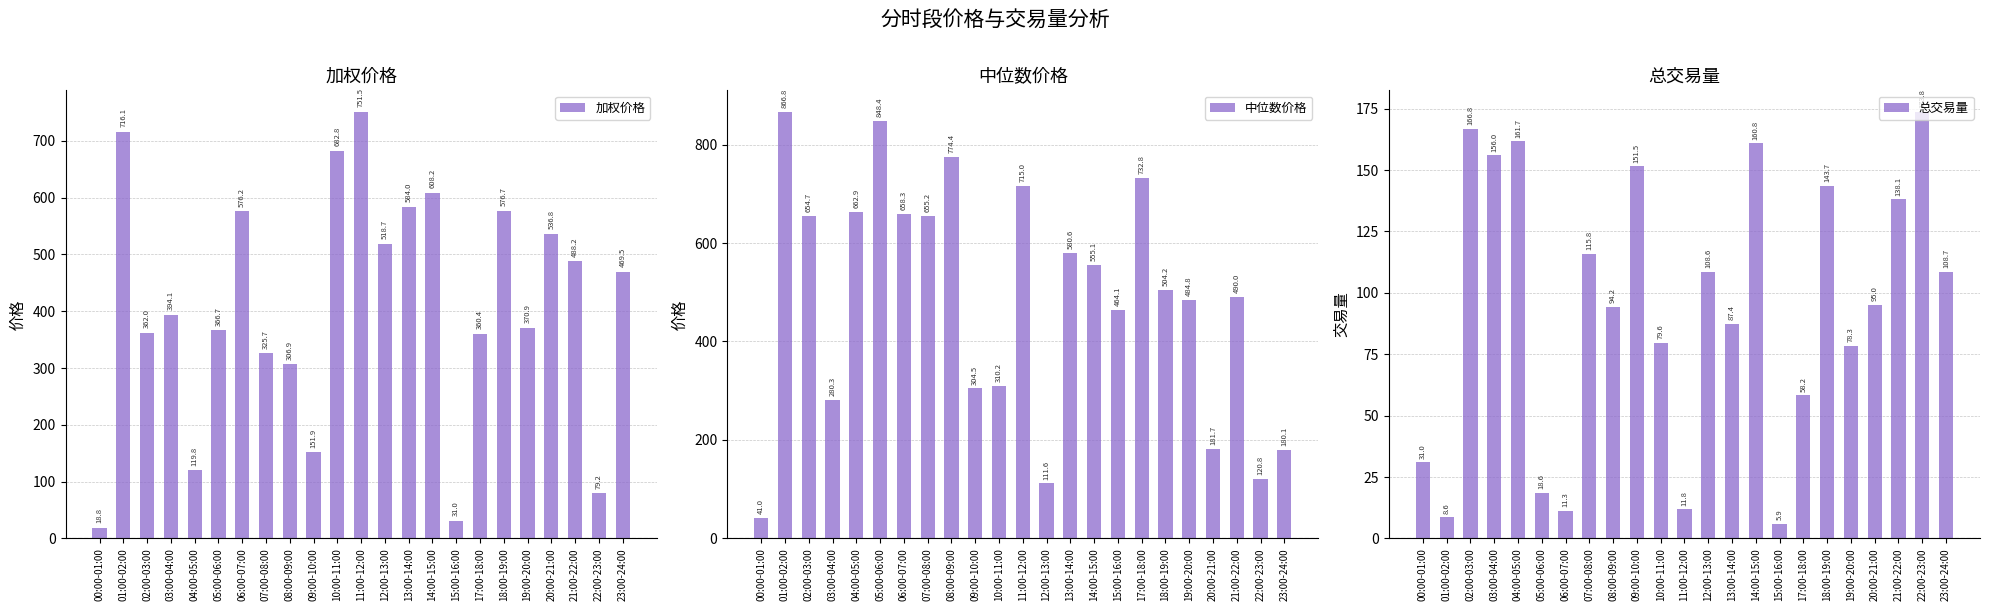

What is the sum of the 总交易量 values at 14:00-15:00 and 01:00-02:00?

169.4